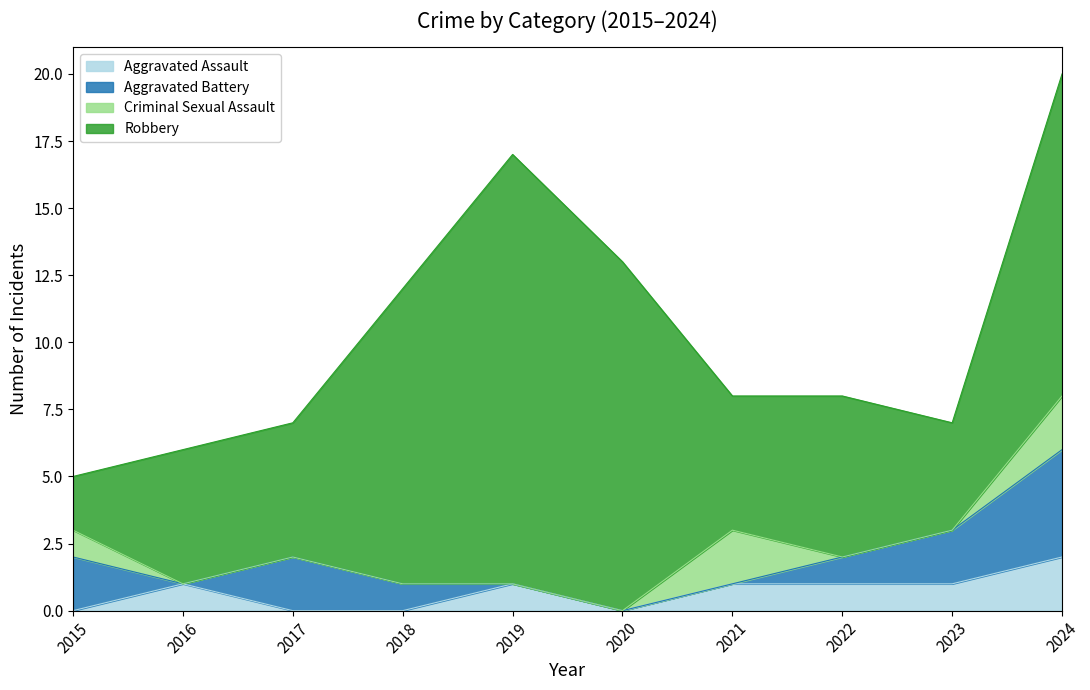

What are all the series names shown in the legend?

Aggravated Assault, Aggravated Battery, Criminal Sexual Assault, Robbery